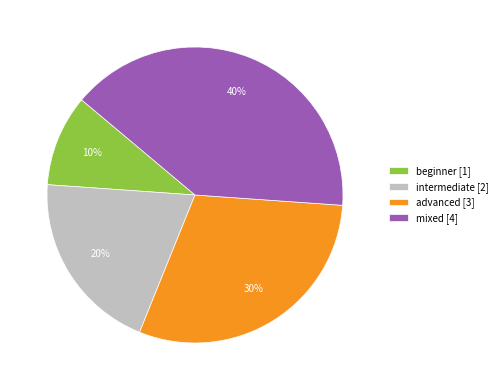

Combined, do mixed [4] and advanced [3] account for over 50%?

Yes